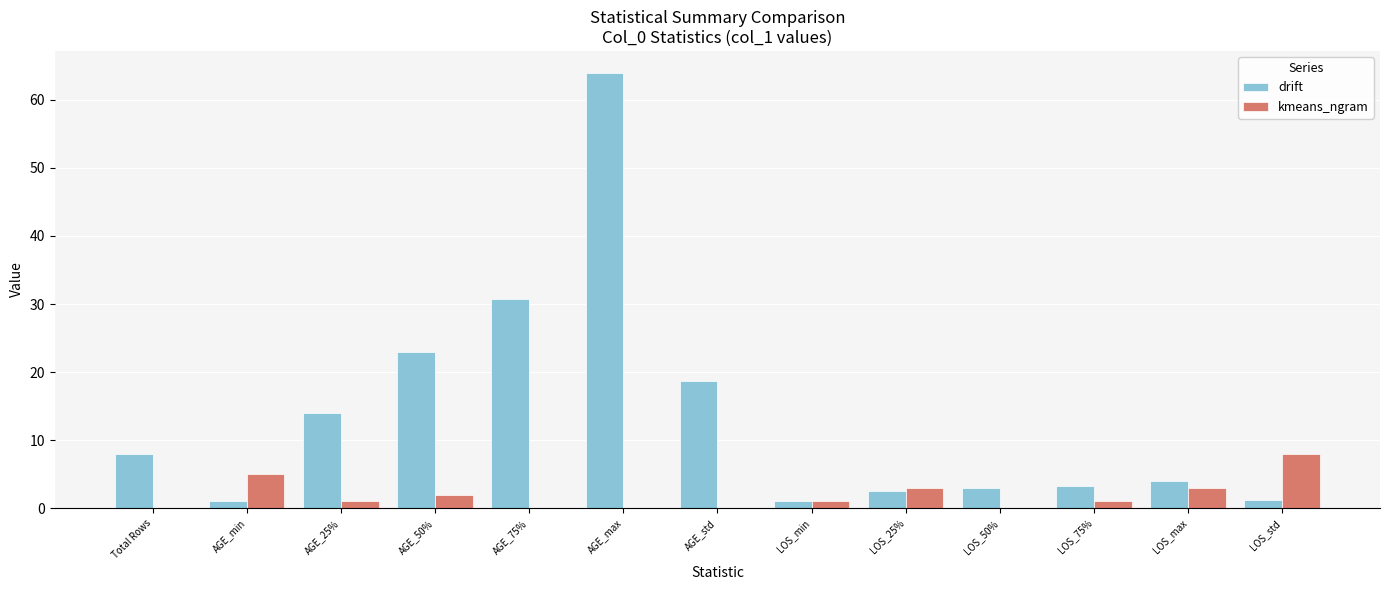

Which series has the largest total across all categories?

drift